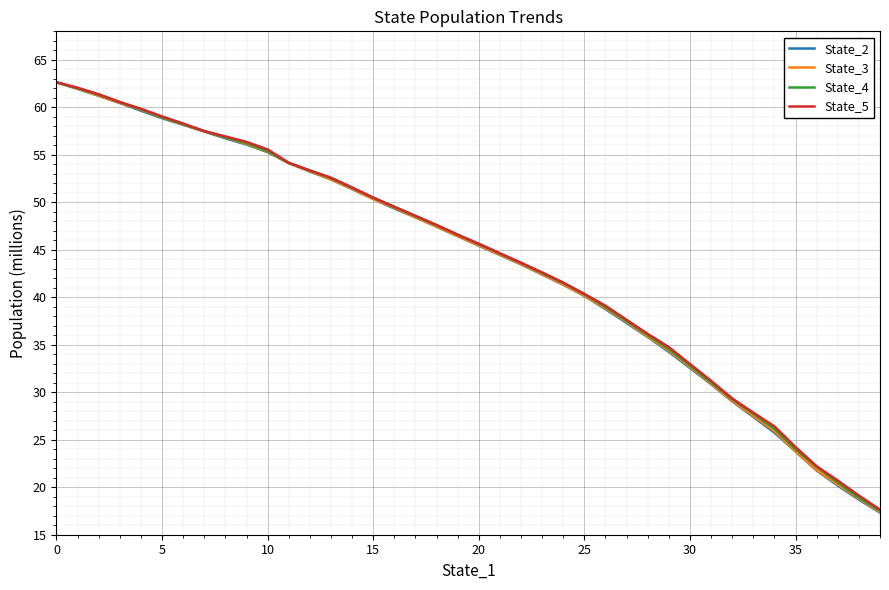

What is the maximum value for State_2?

62.6